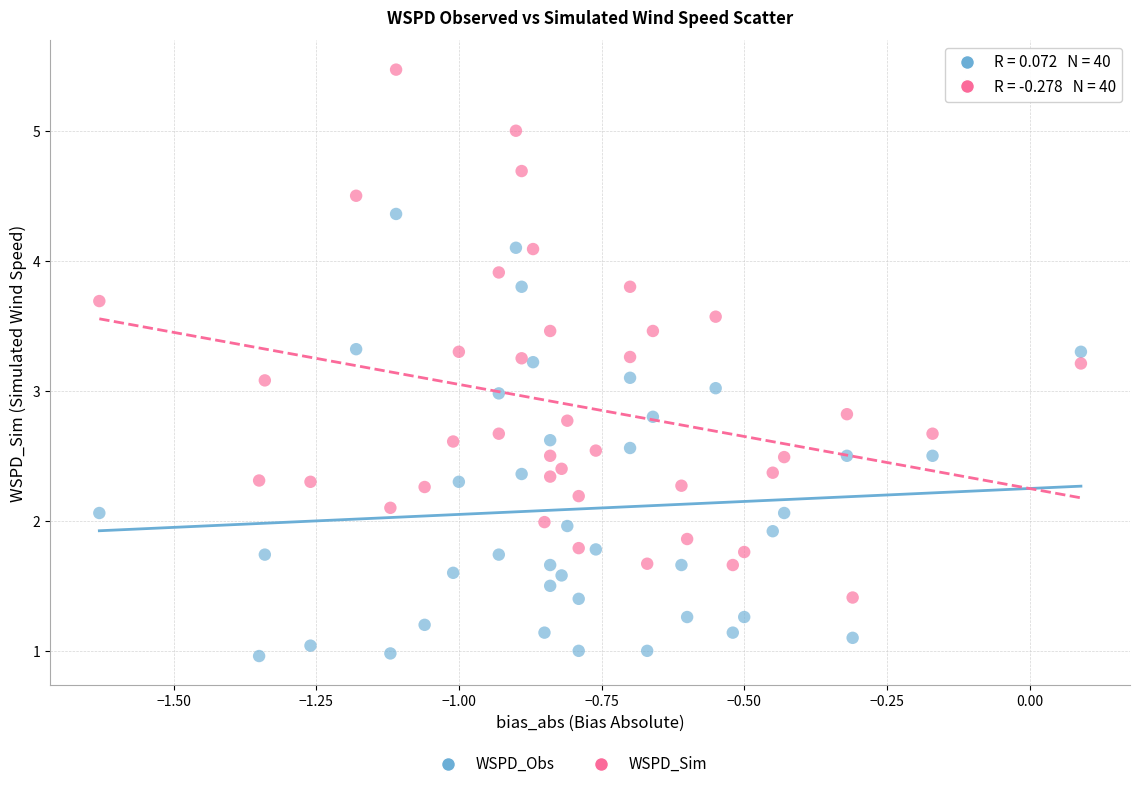

Which series has the largest Y range (max minus min)?

WSPD_Sim